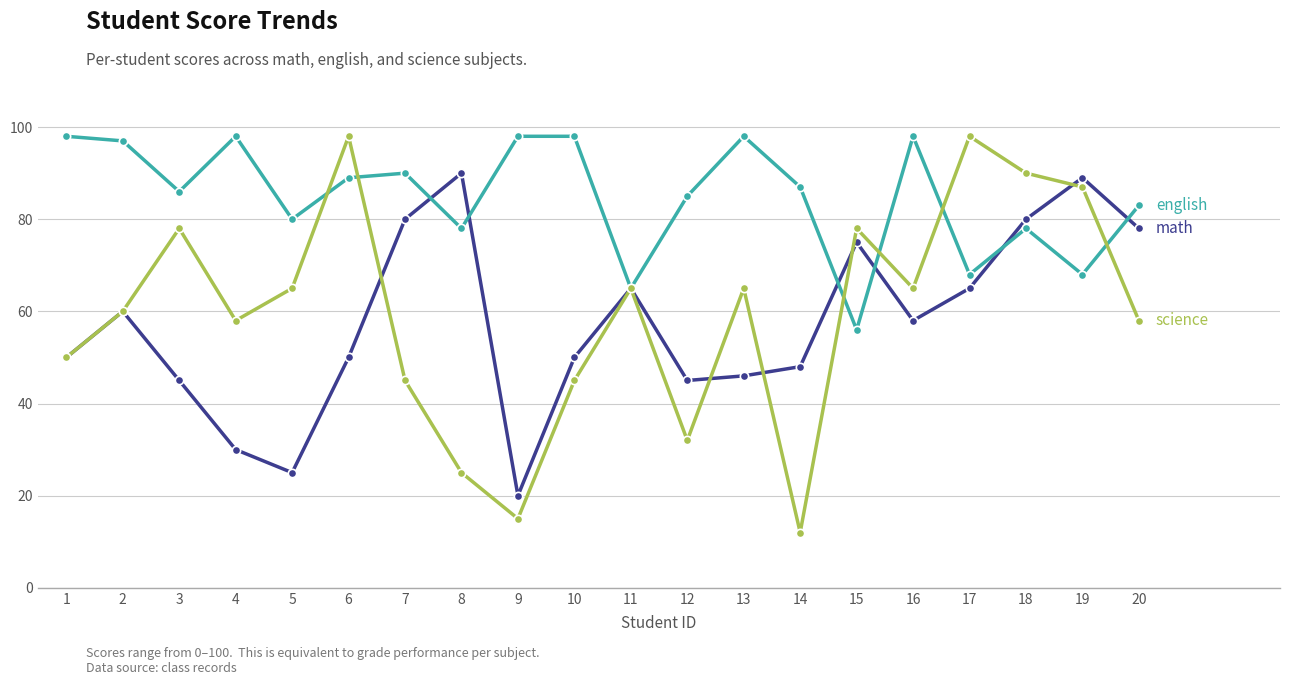

How many distinct data groups are displayed?

3